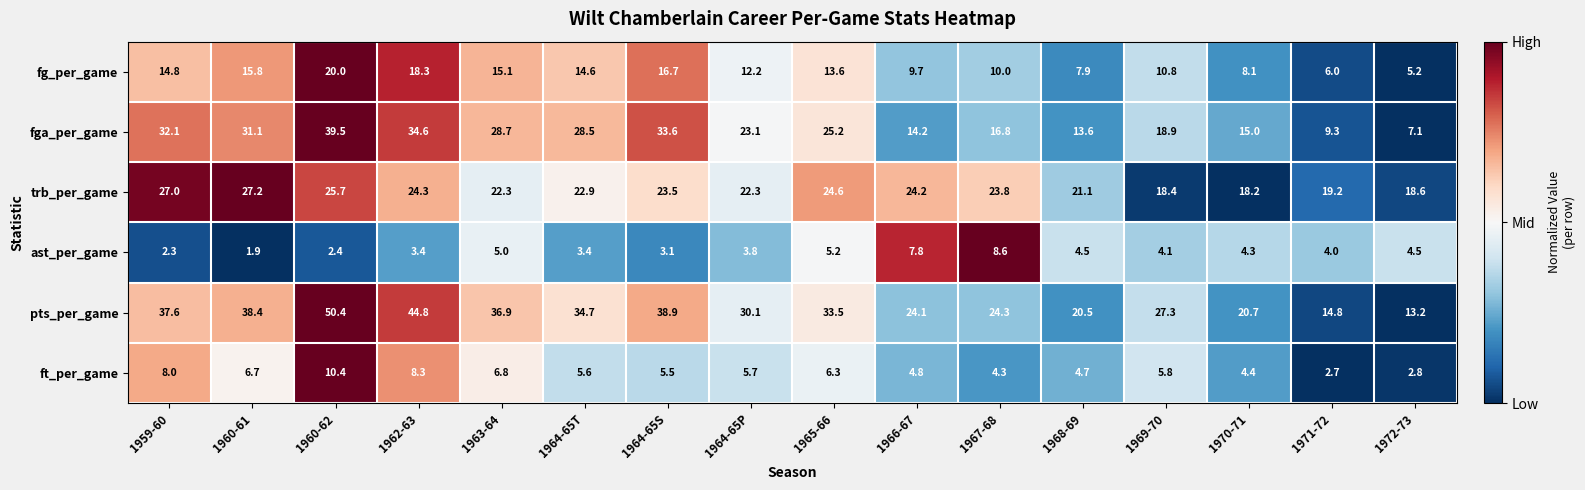

At which category is the sum across all series the highest?

1960-62